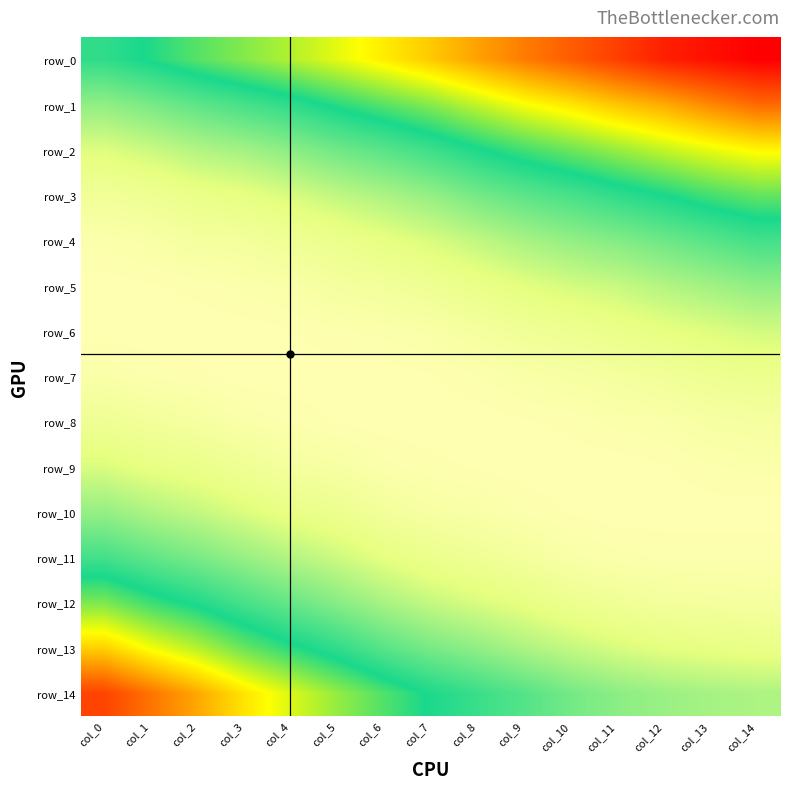

Which series has the largest total across all categories?

row_0